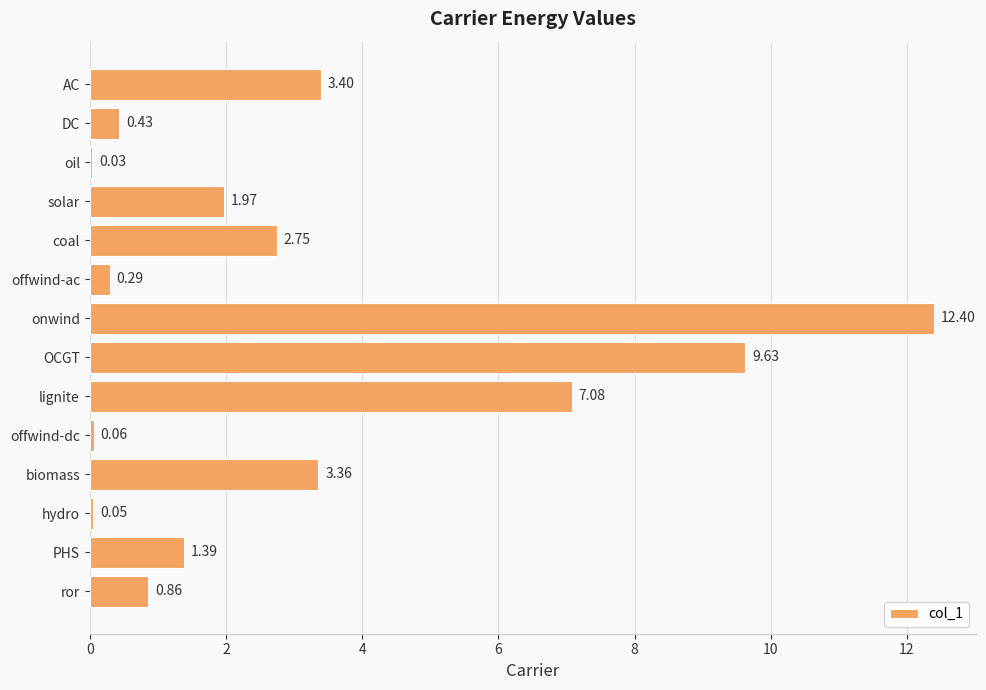

Does the chart contain stacked bars?

No